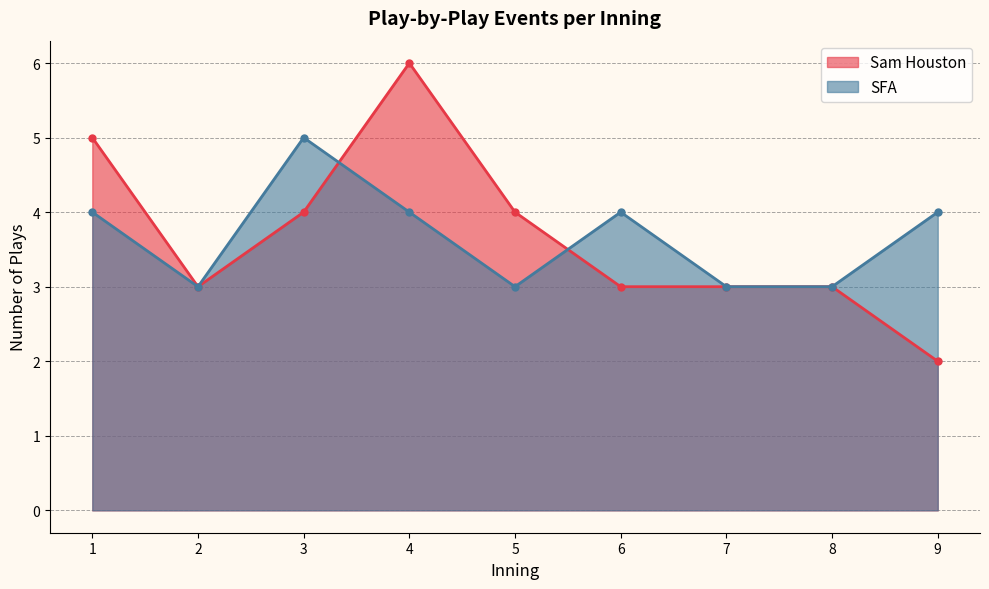

How many series are shown in this chart?

2